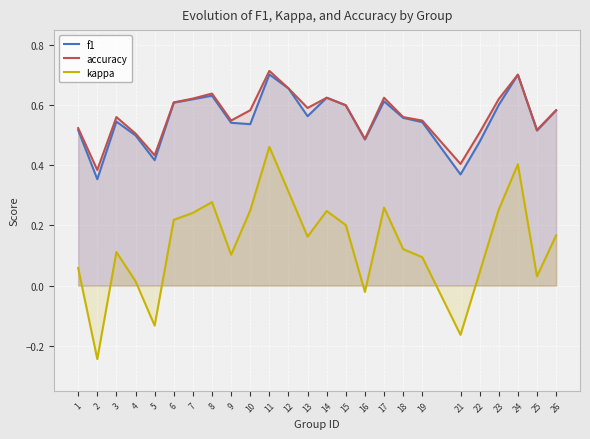

What is the difference between the highest and lowest values at 16?

0.5